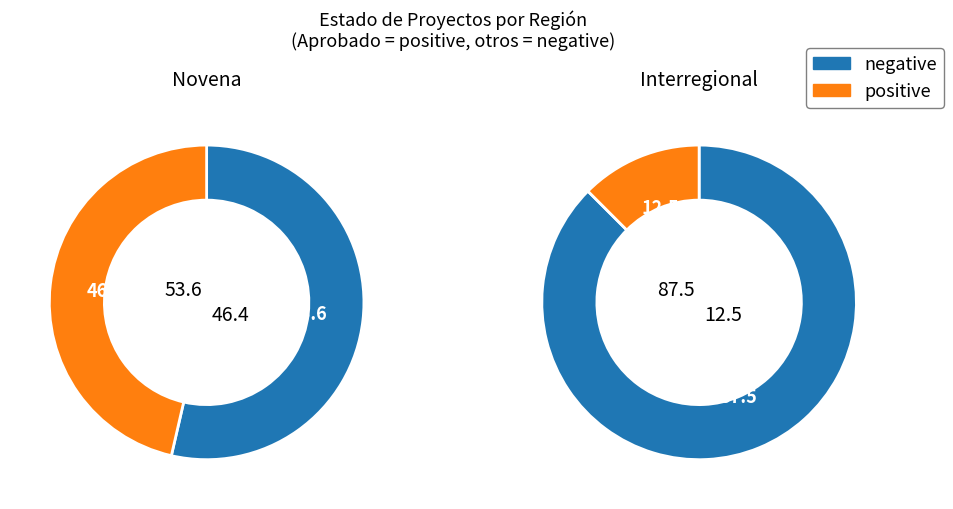

Combined, what portion of the pie is Novena and Interregional?

100.0%